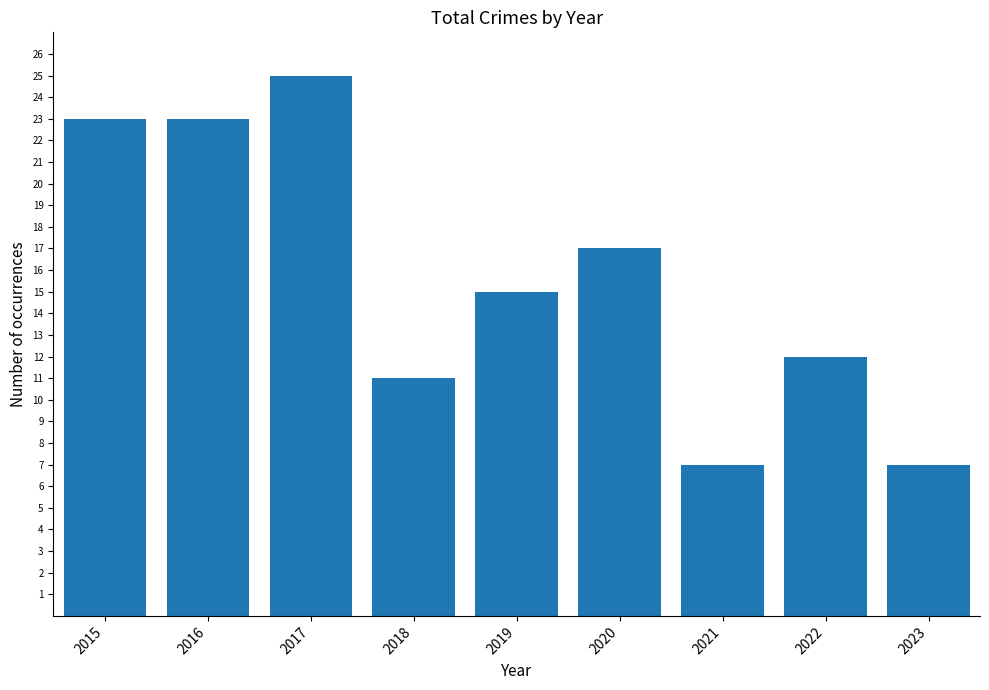

What value does the data have at 2019, to the nearest 10?

20